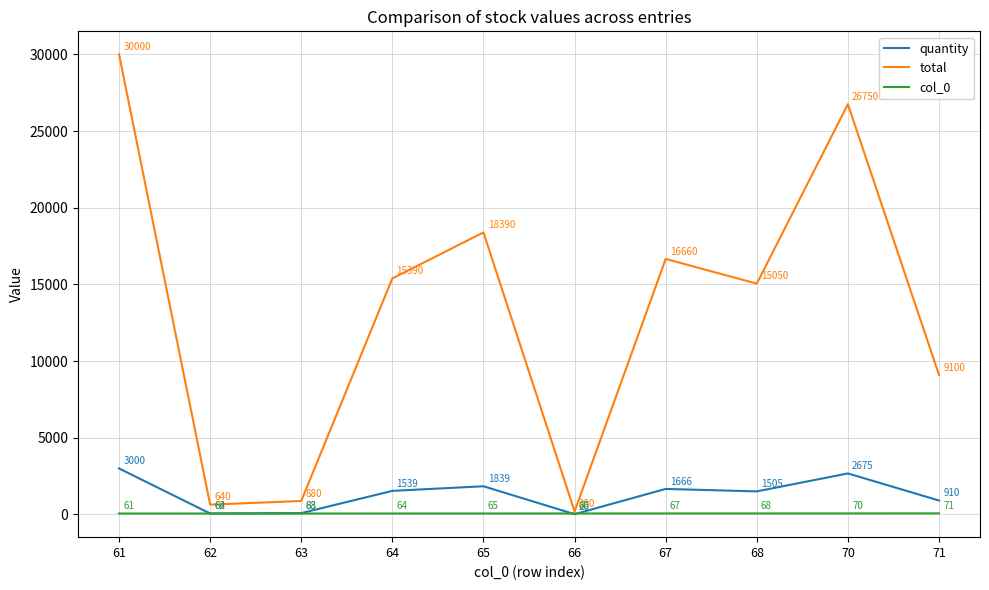

How many times do col_0 and quantity cross each other?

2